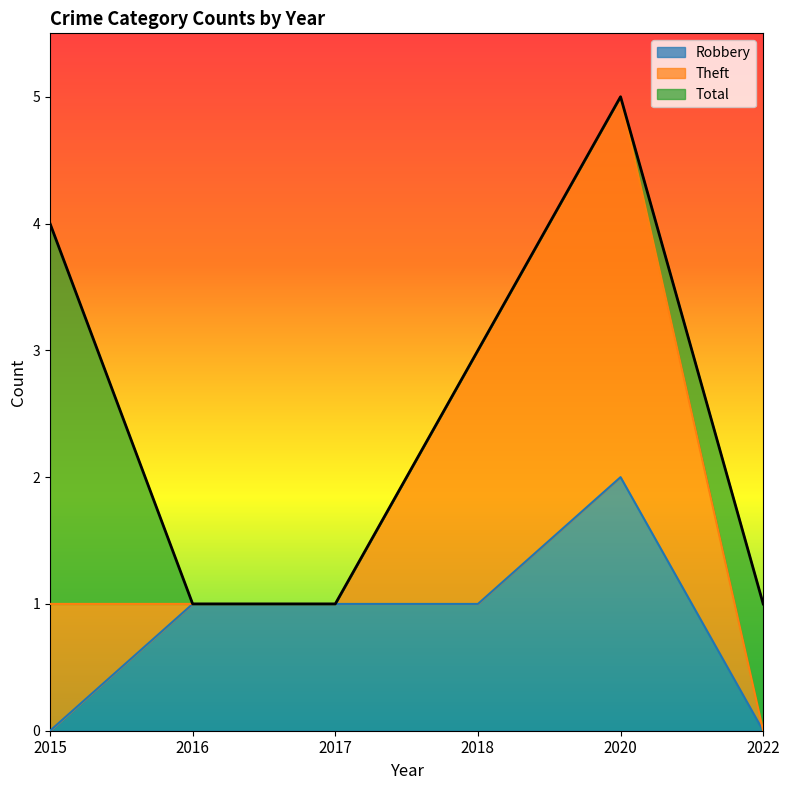

What is the value of the Robbery point at the 3rd from the left?

1